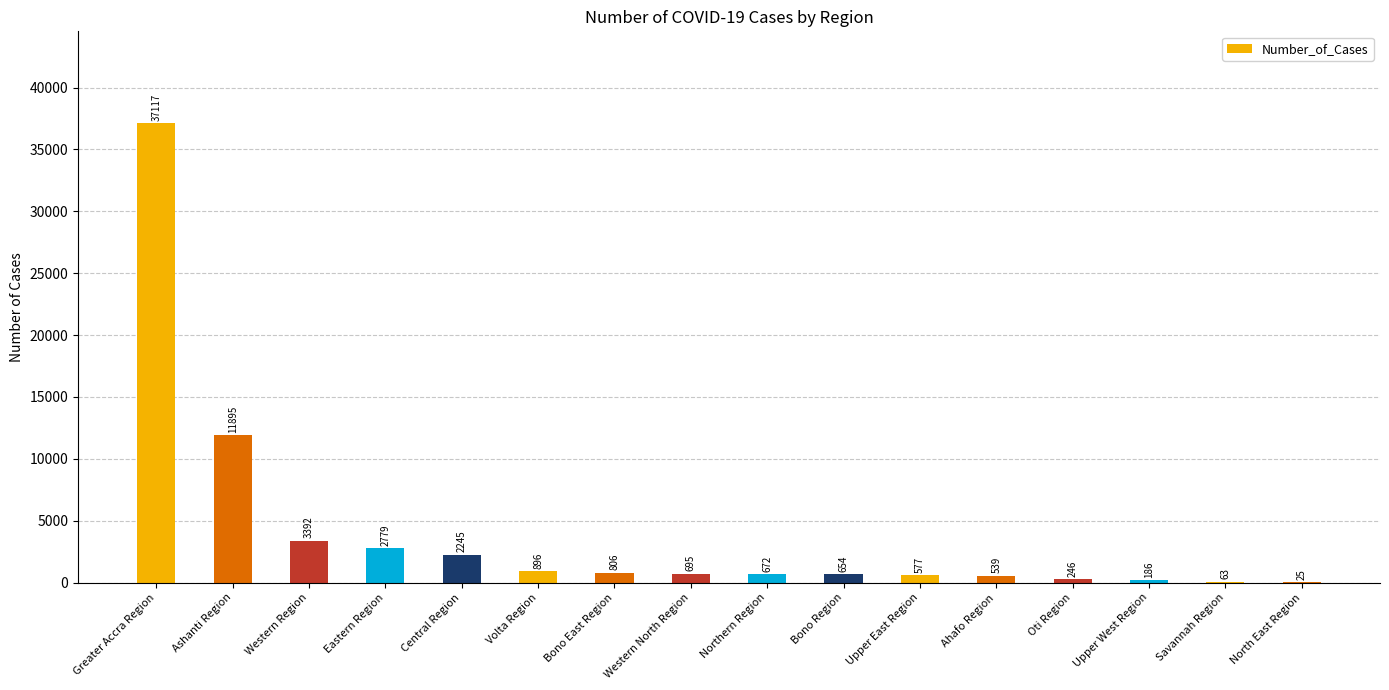

The value at Bono Region is 654. True or false?

True